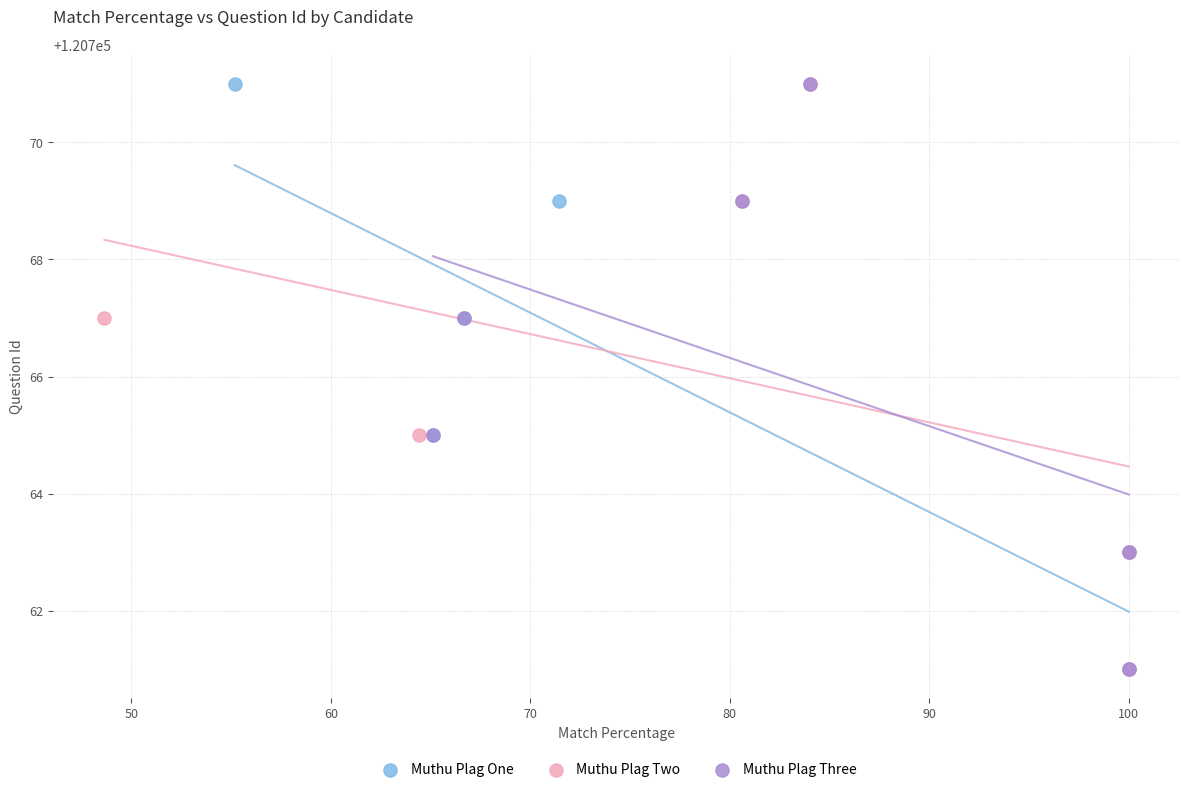

What are all the series names shown in the legend?

Muthu Plag One, Muthu Plag Two, Muthu Plag Three